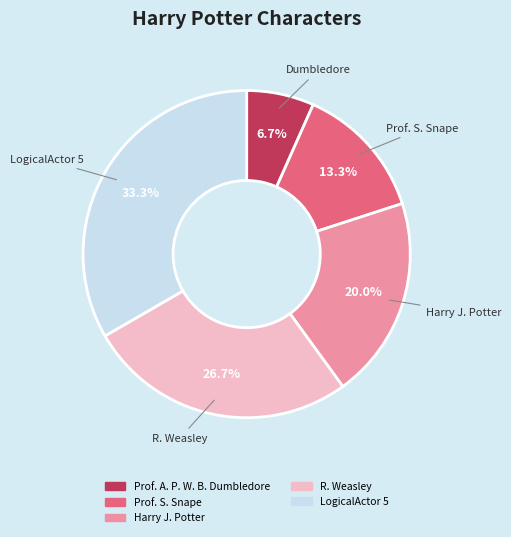

Do Prof. S. Snape and LogicalActor 5 together represent more than half of the pie?

No